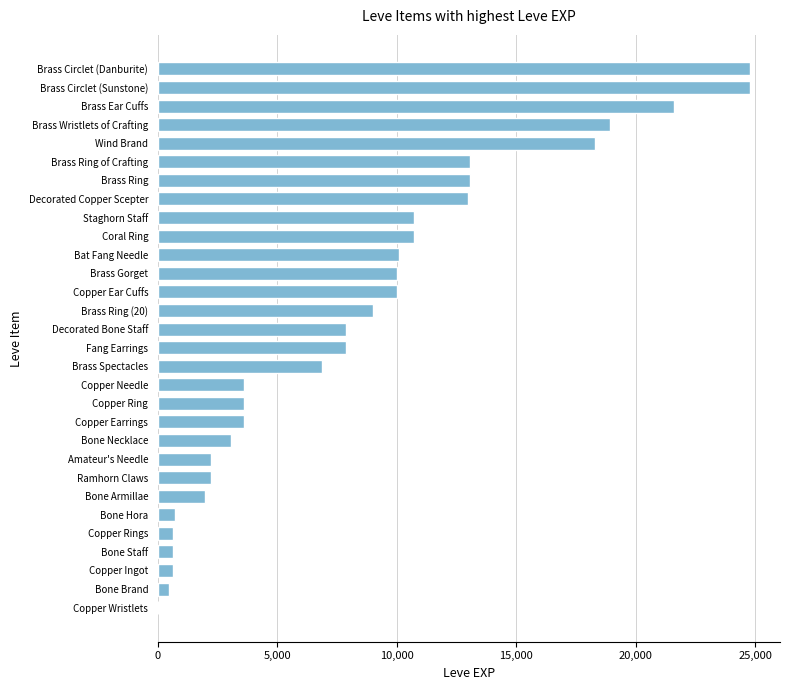

What is the sum of all values?

253891